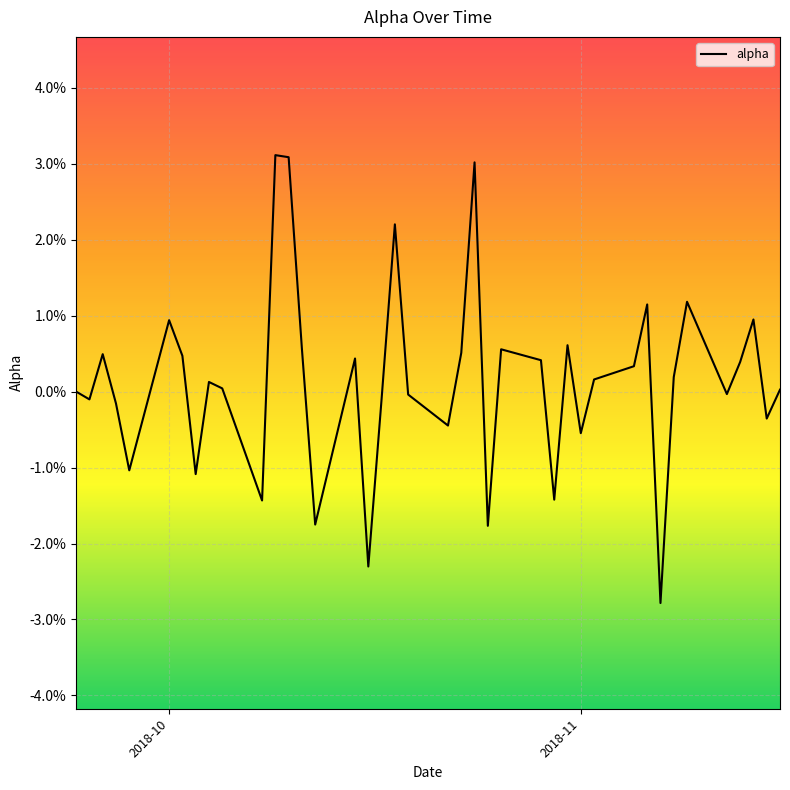

Does the chart display data point markers on the line(s)?

No